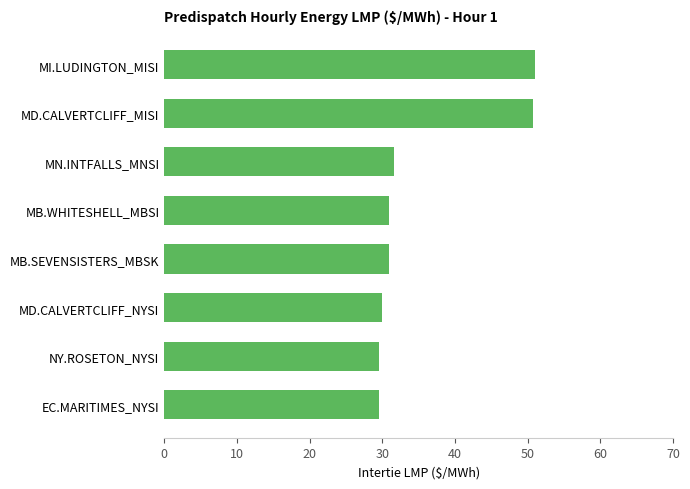

How many values exceed 30?

5